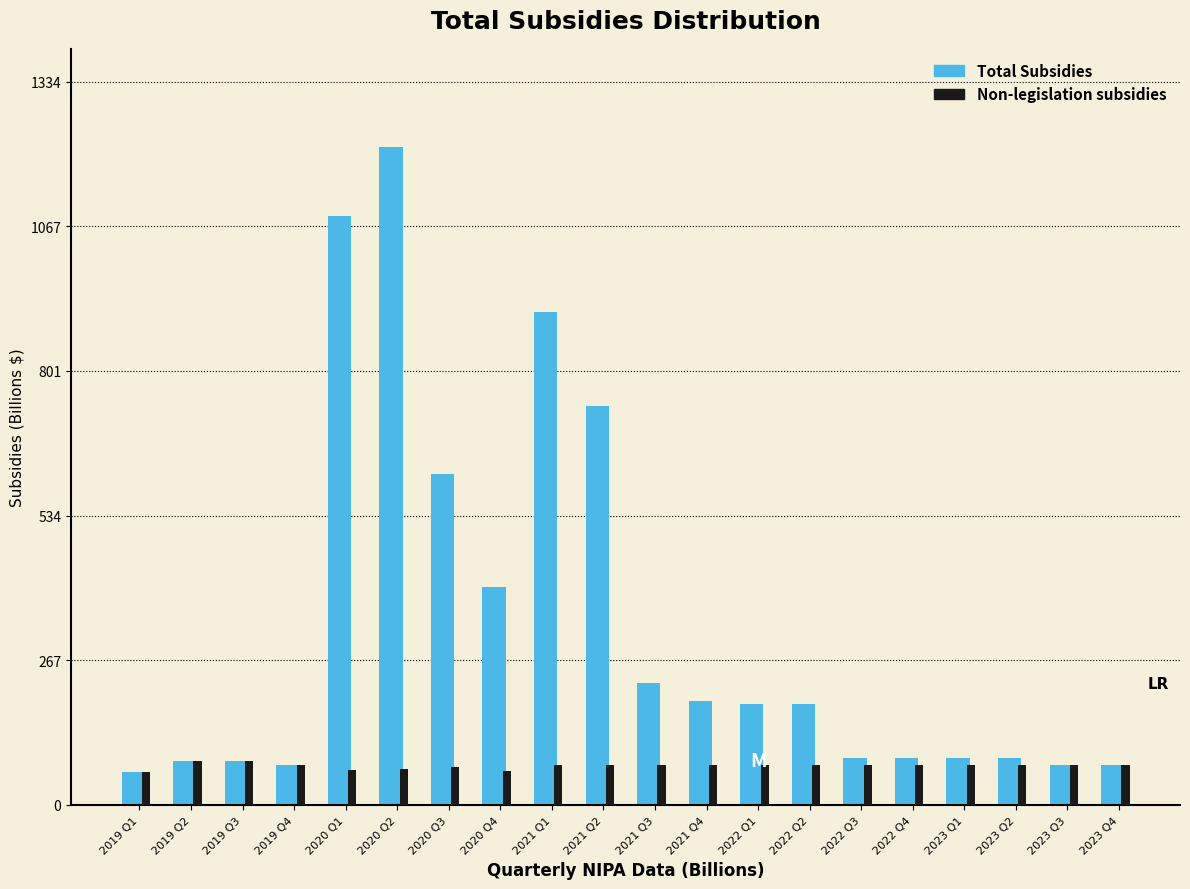

Is the value of Total Subsidies at 2022 Q2 greater than the value of Non-legislation subsidies at 2022 Q2?

Yes